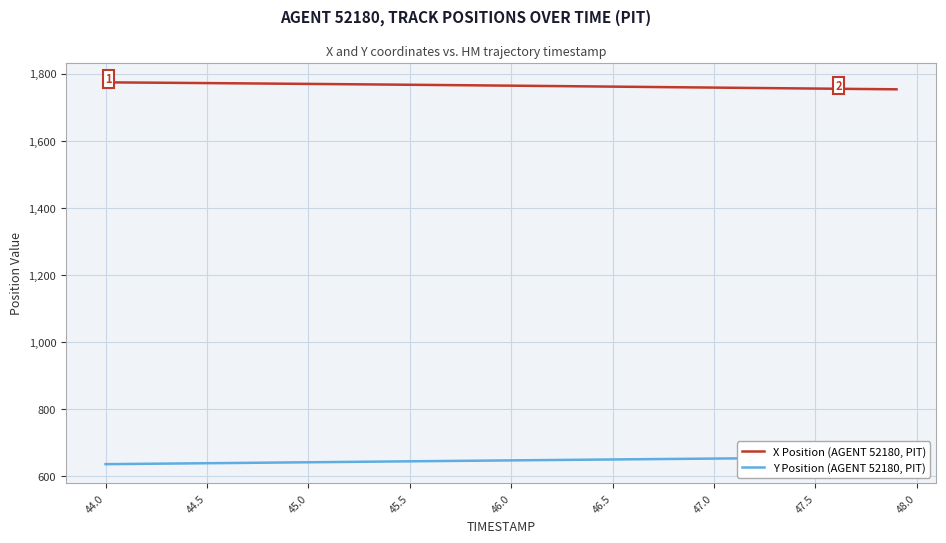

What is the lowest value of the X Position (AGENT 52180, PIT) series?

1753.4